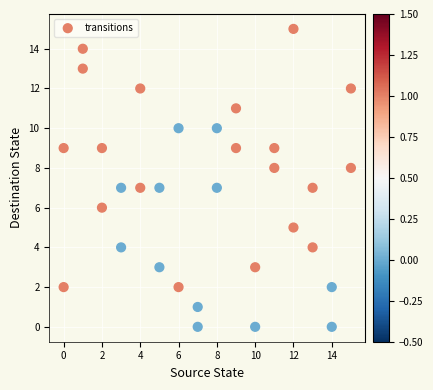

What is the range of Y values (max minus min)?

15